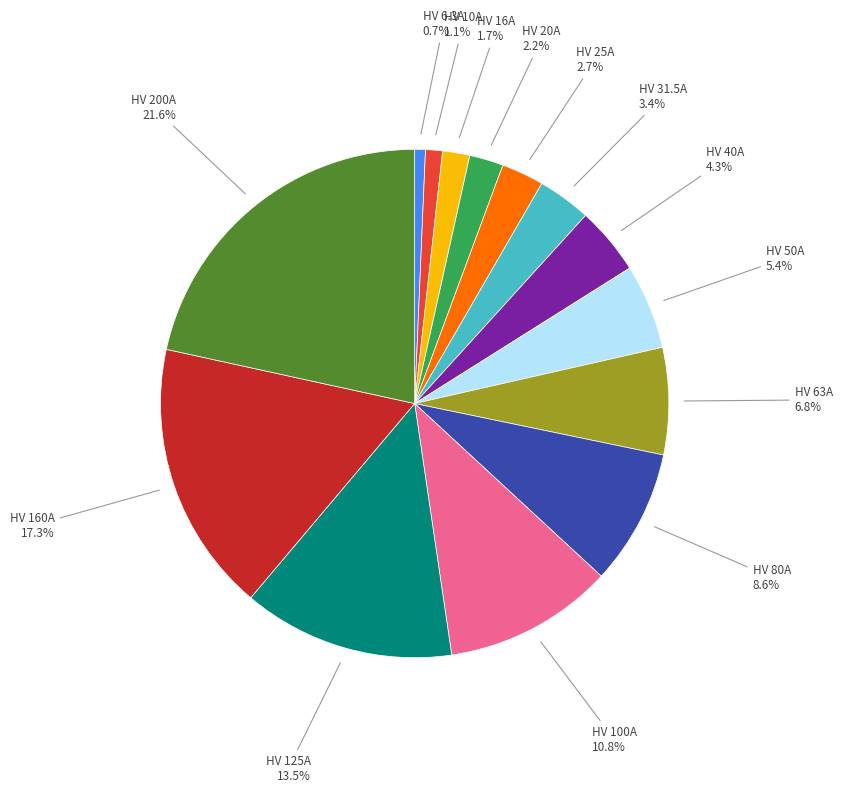

Which has a higher value, HV 50A or HV 25A?

HV 50A